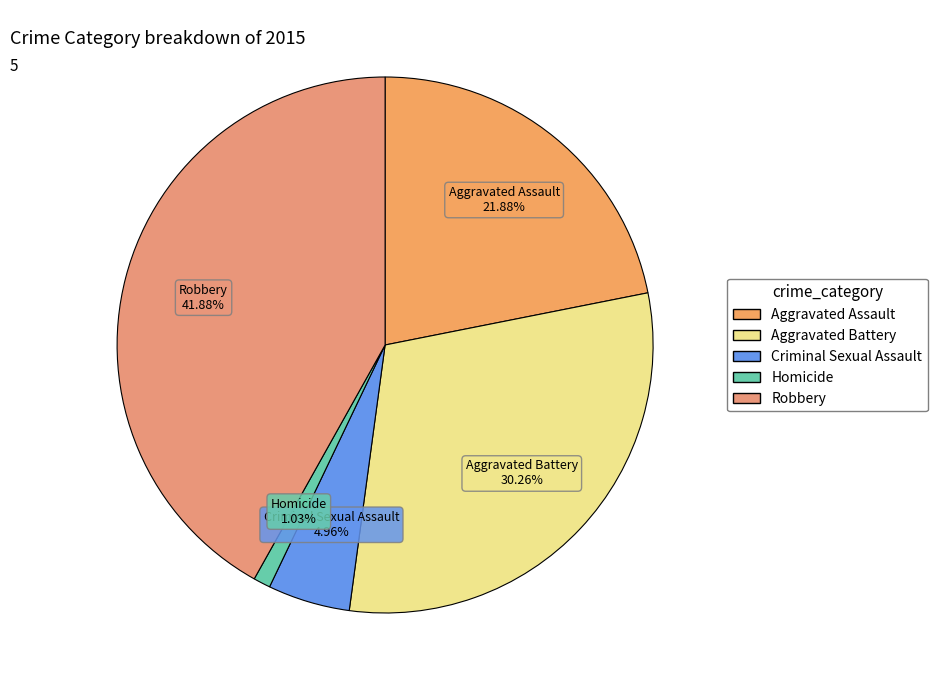

True or false: Homicide accounts for 11% of the total.

False